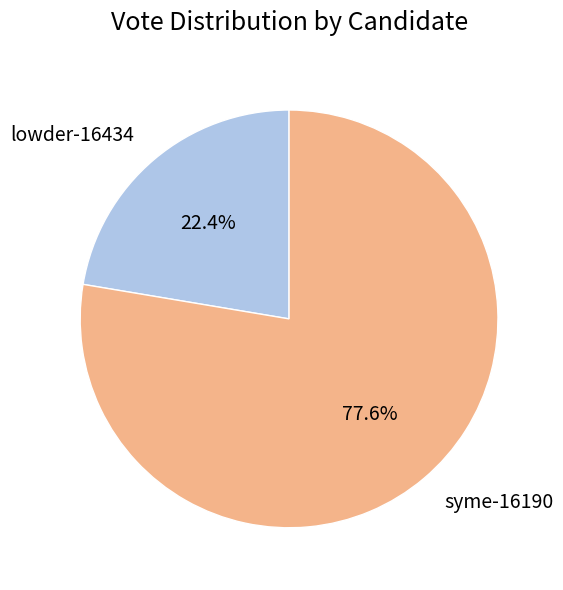

Is it true that lowder-16434 is 33% of the pie?

False